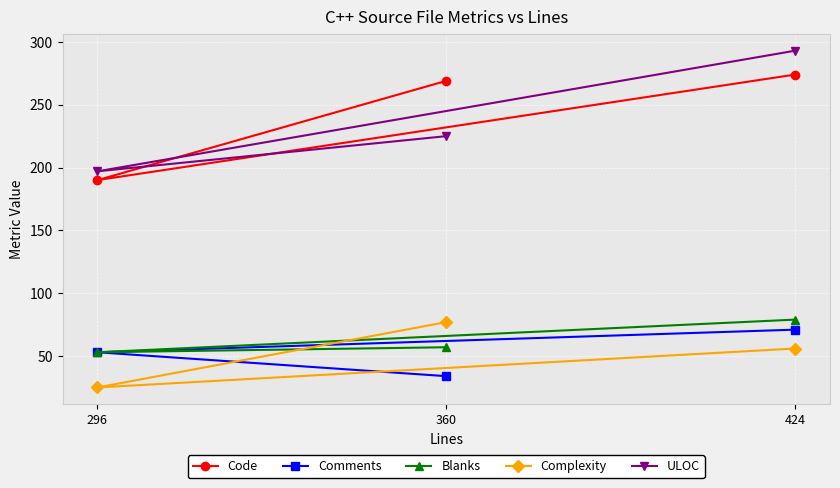

At how many categories does at least one series exceed 141?

3